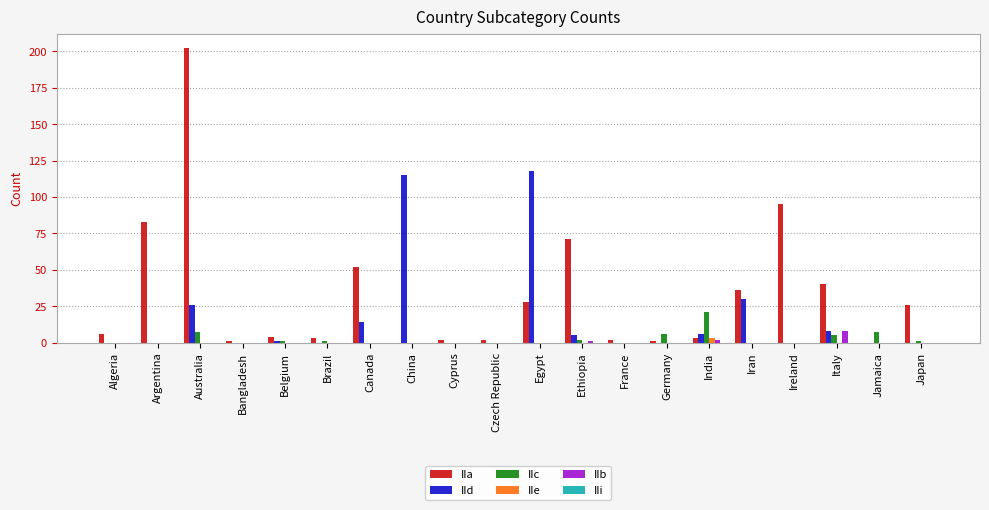

What is the greatest value displayed?

202